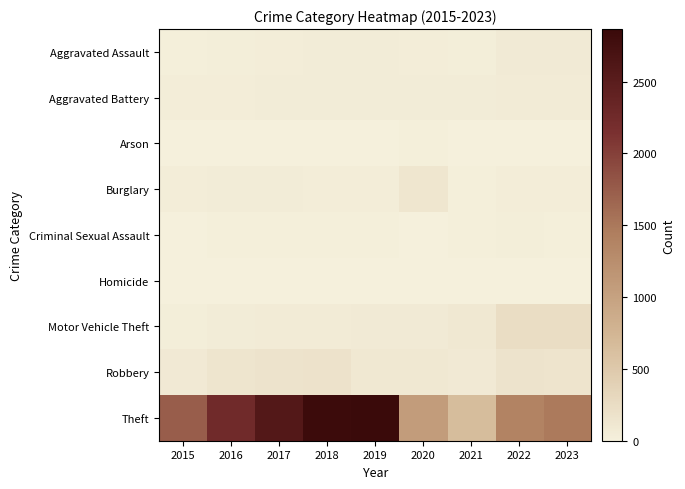

Rank the series at 2020 from highest to lowest value.

Theft, Burglary, Robbery, Motor Vehicle Theft, Aggravated Battery, Aggravated Assault, Arson, Criminal Sexual Assault, Homicide